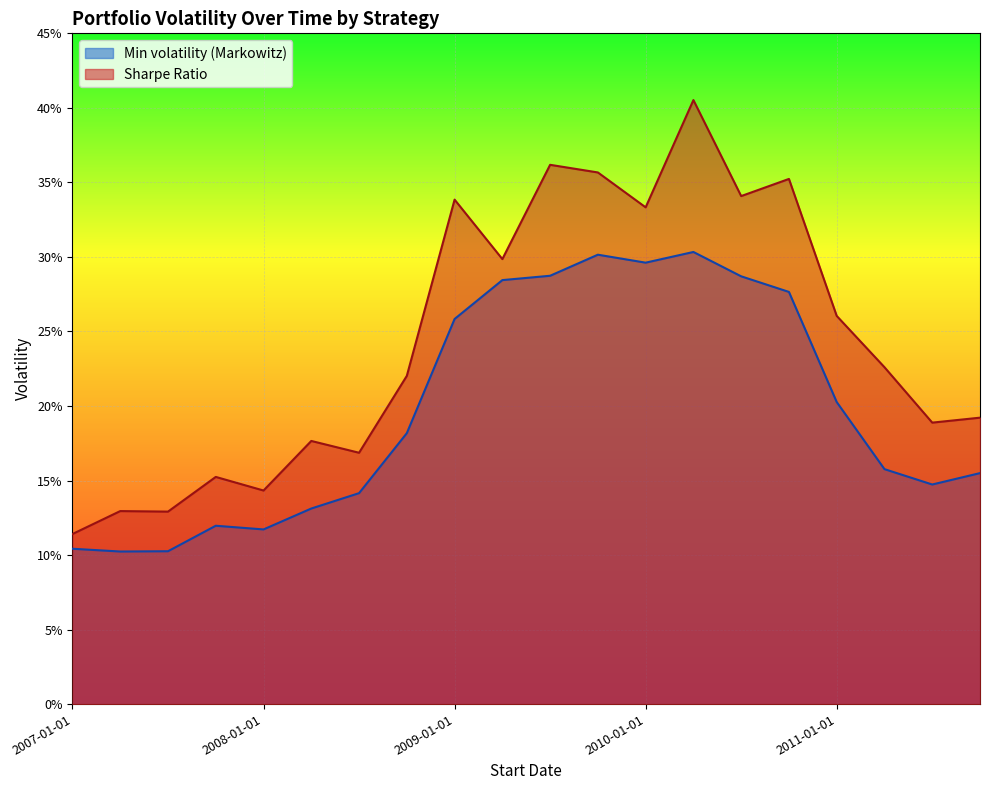

At which label does Min volatility (Markowitz) reach its minimum?

2007-04-01